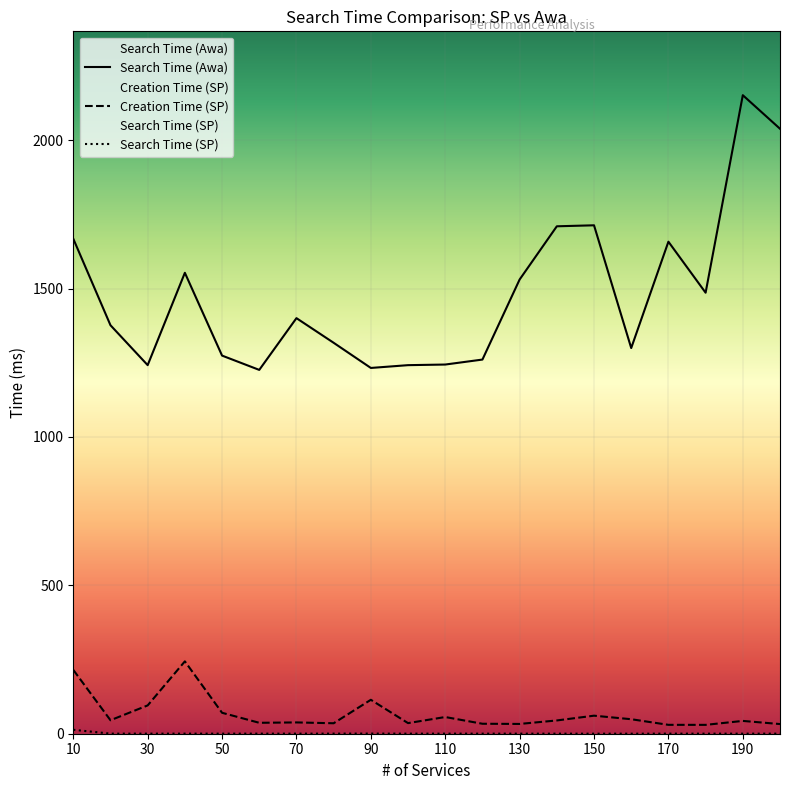

Which series has the largest total across all categories?

Search Time (Awa)